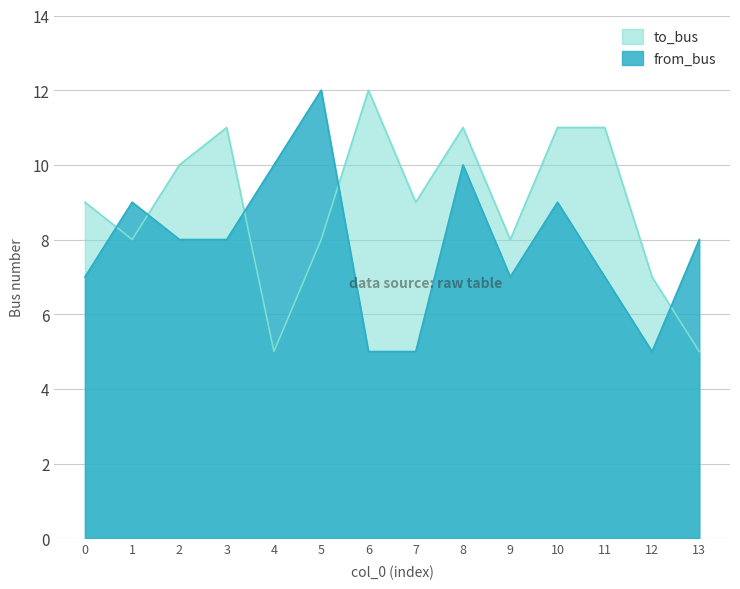

Where does the to_bus series first go above 9?

2